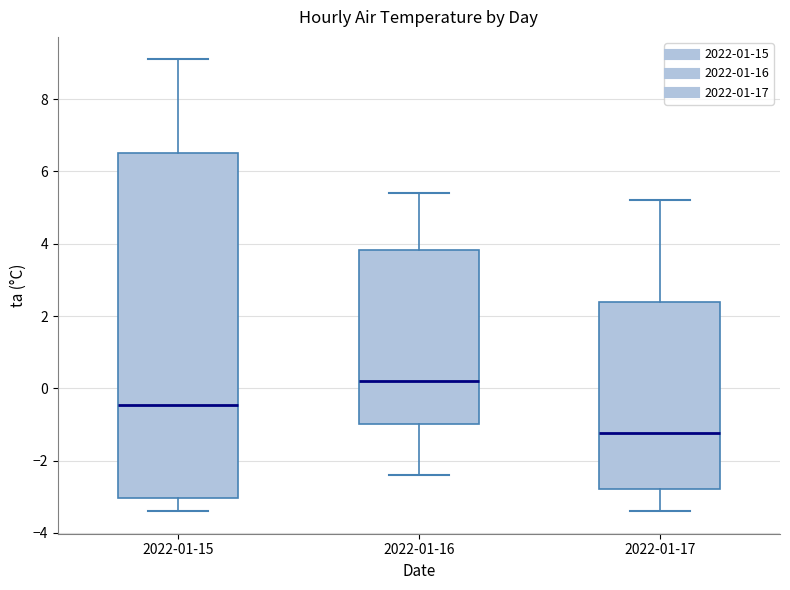

Where does the median line of the box for 2022-01-17 sit on the y-axis? The values are not printed on the chart, so give them approximately, as read against the axis.

-1.2